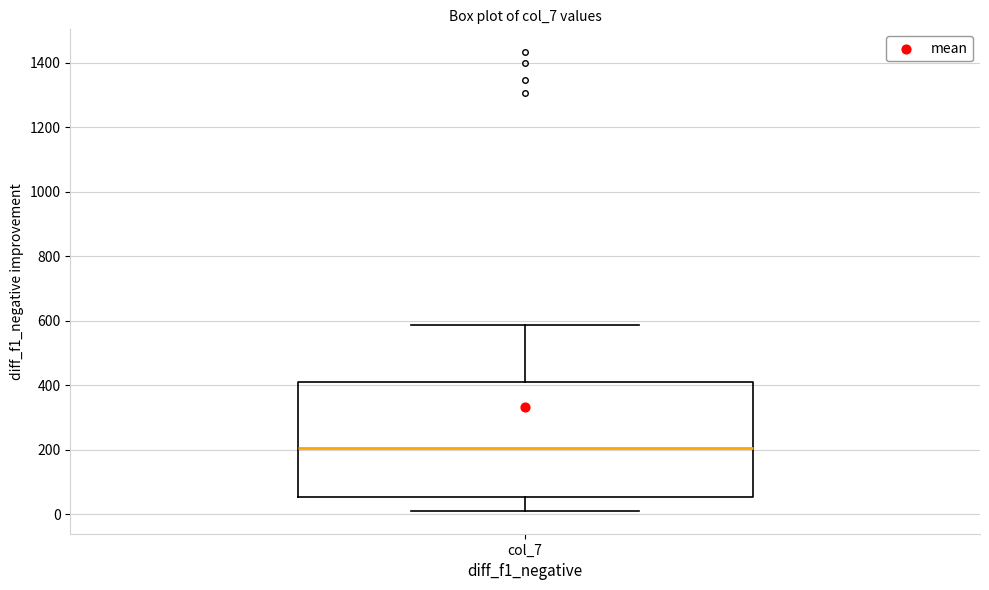

Read this box plot against the y-axis: the position of the median line, the range covered by the box, and the ends of both whiskers. The values are not printed on the chart, so give them approximately, as read against the axis.

median 200, box 60 to 400, whiskers 20 to 580